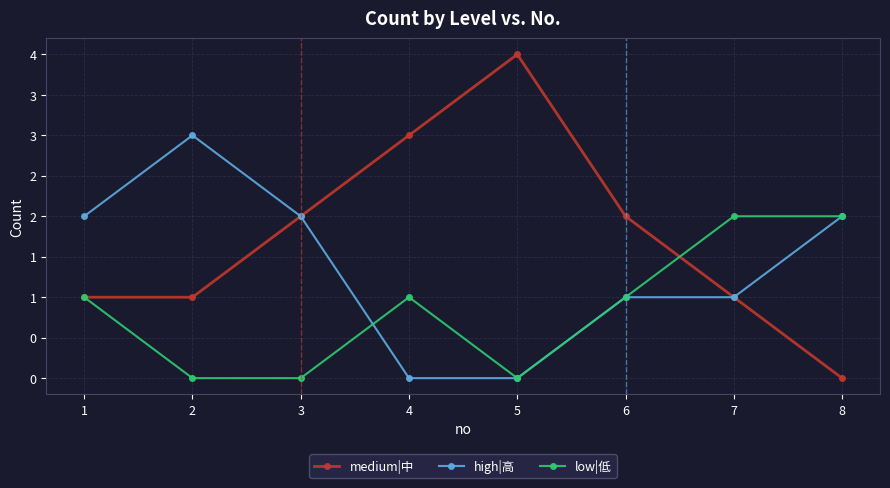

At which category does the chart reach its peak across all series?

5